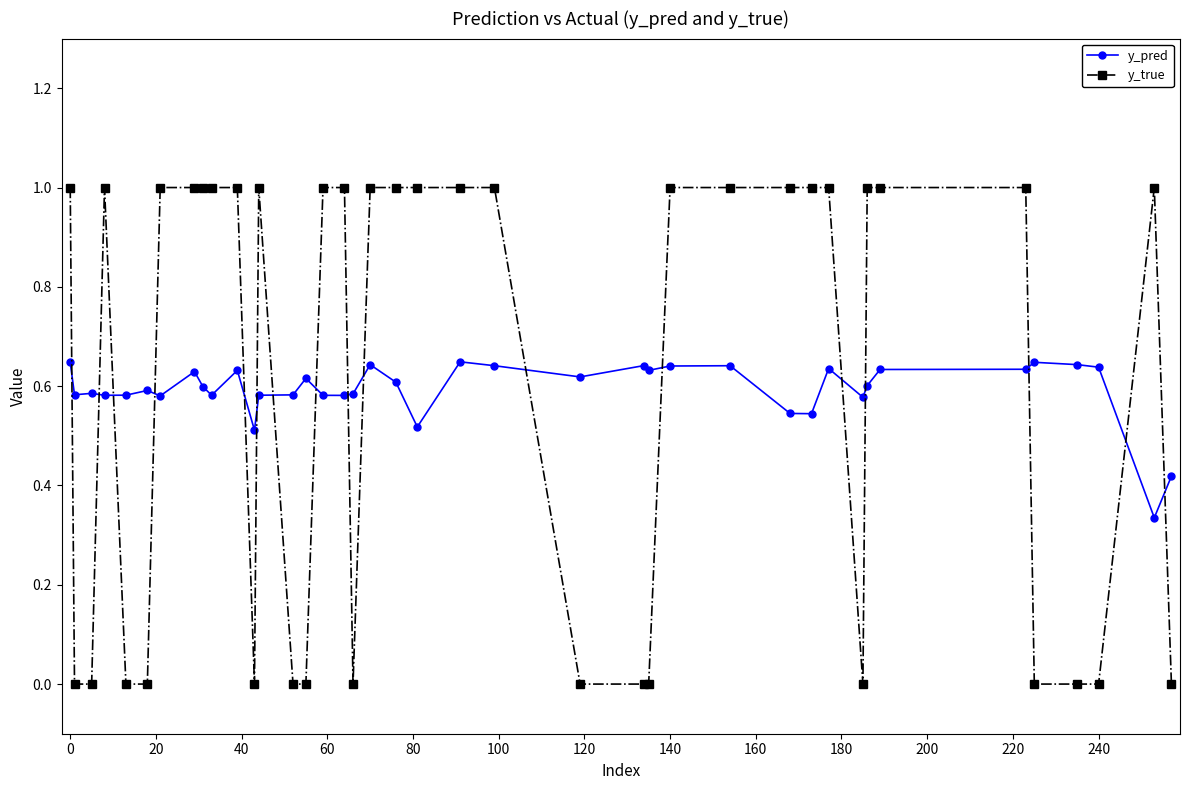

Count the y_true values in the range 0 to 1.

40